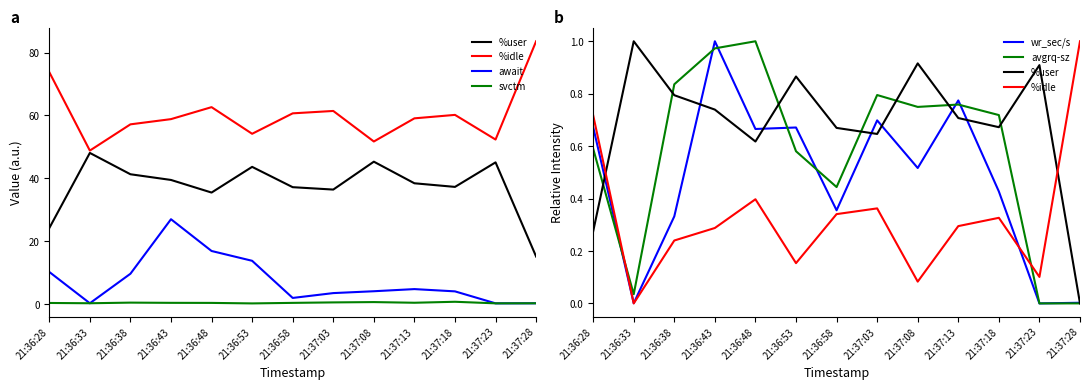

The %idle series shows 0.2 at 21:37:23. True or false?

False